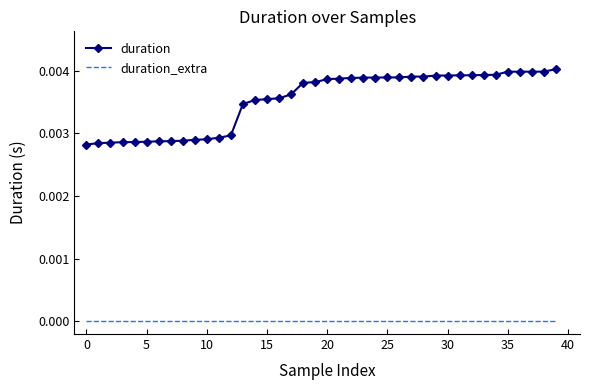

Rank the series by their average value, from lowest to highest.

duration_extra, duration